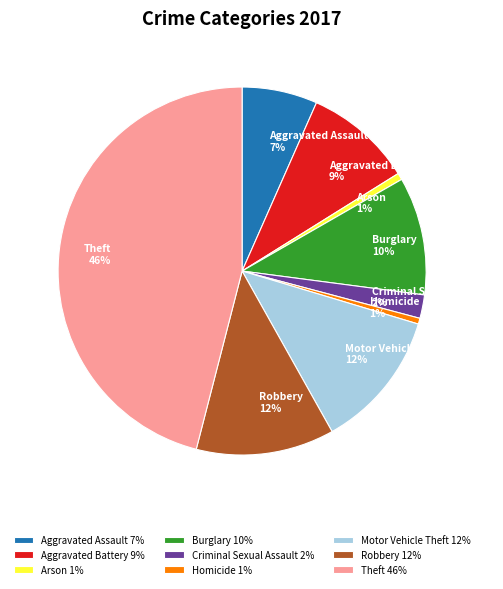

What percentage is the Robbery slice, to the nearest percent?

12%